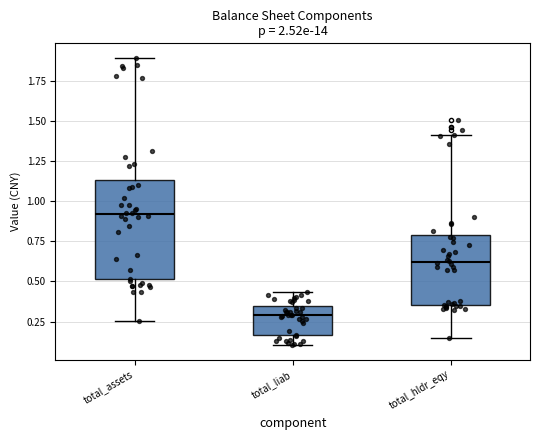

Which box is the tallest, from its lower edge to its upper edge?

total_assets